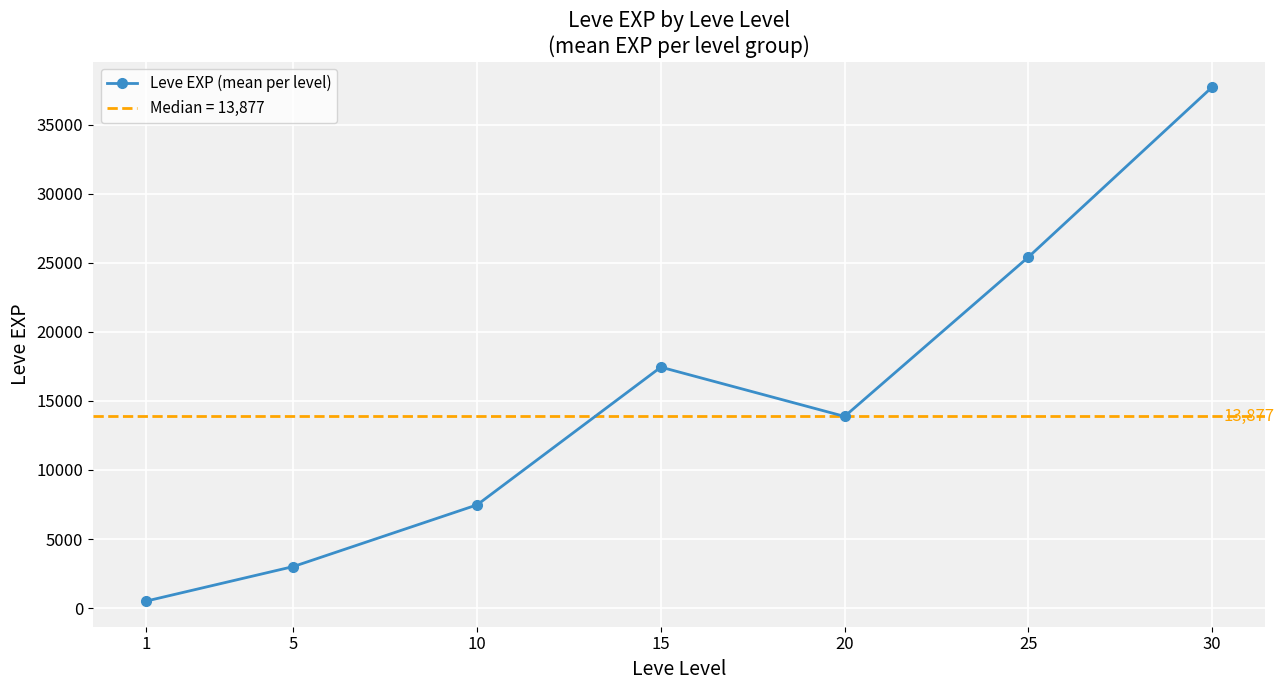

How many distinct data groups are displayed?

1